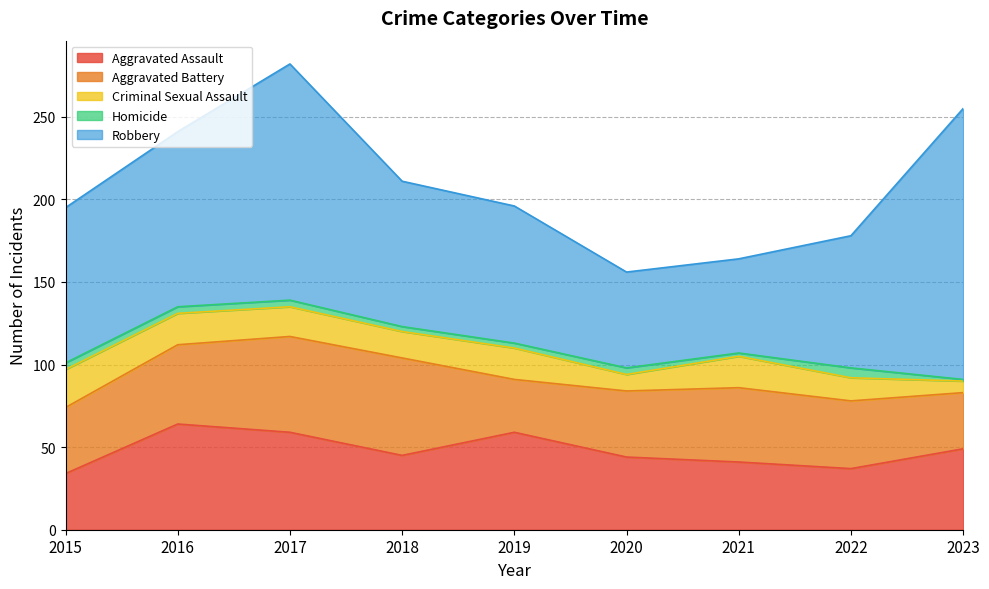

Which series has the widest spread of values?

Robbery